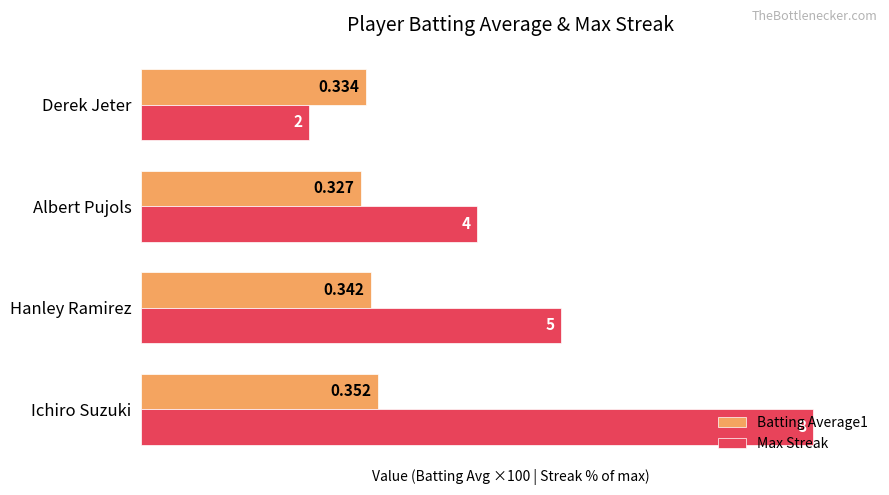

What are all the series names shown in the legend?

Batting Average1, Max Streak